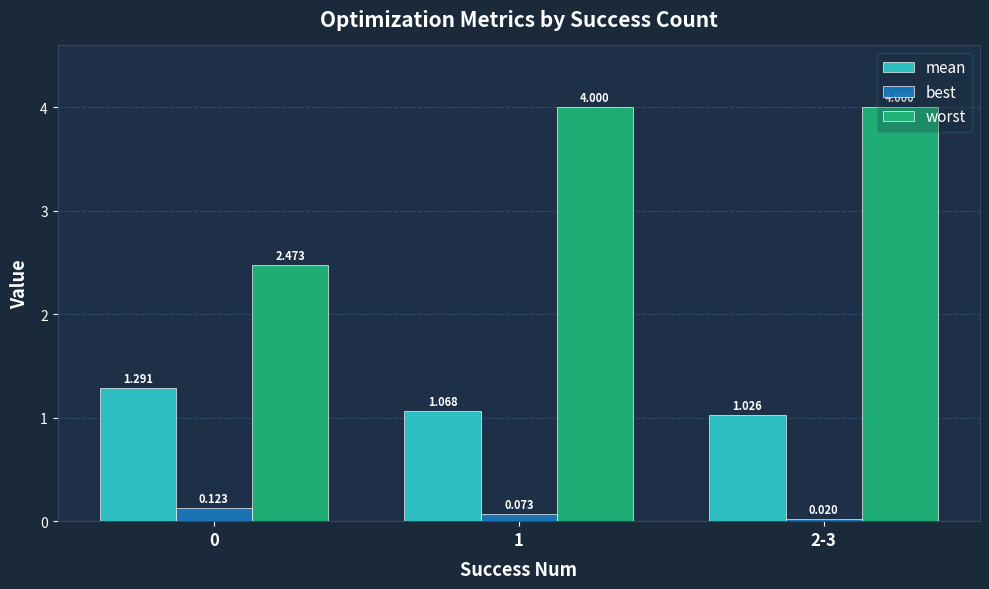

Is the value of best at 0 greater than the value of mean at 1?

No